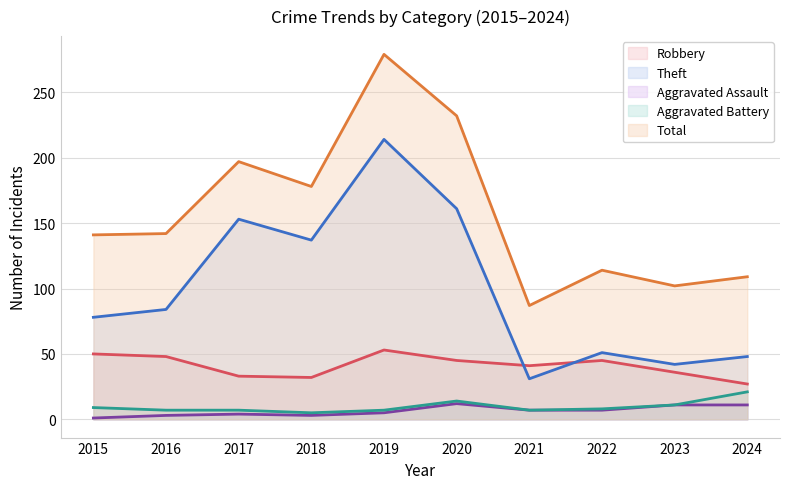

Count the number of categories in the chart.

10